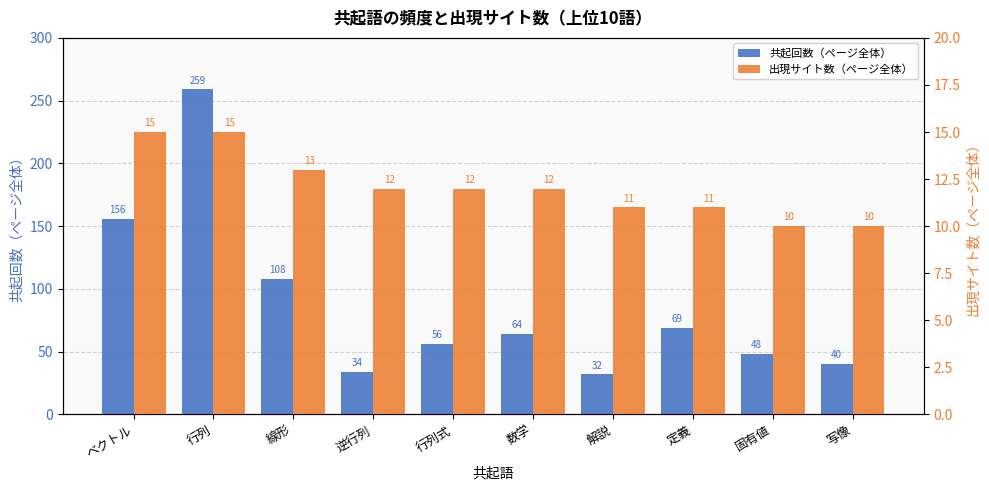

True or false: 共起回数（ページ全体） has a value of 346 at 行列.

False